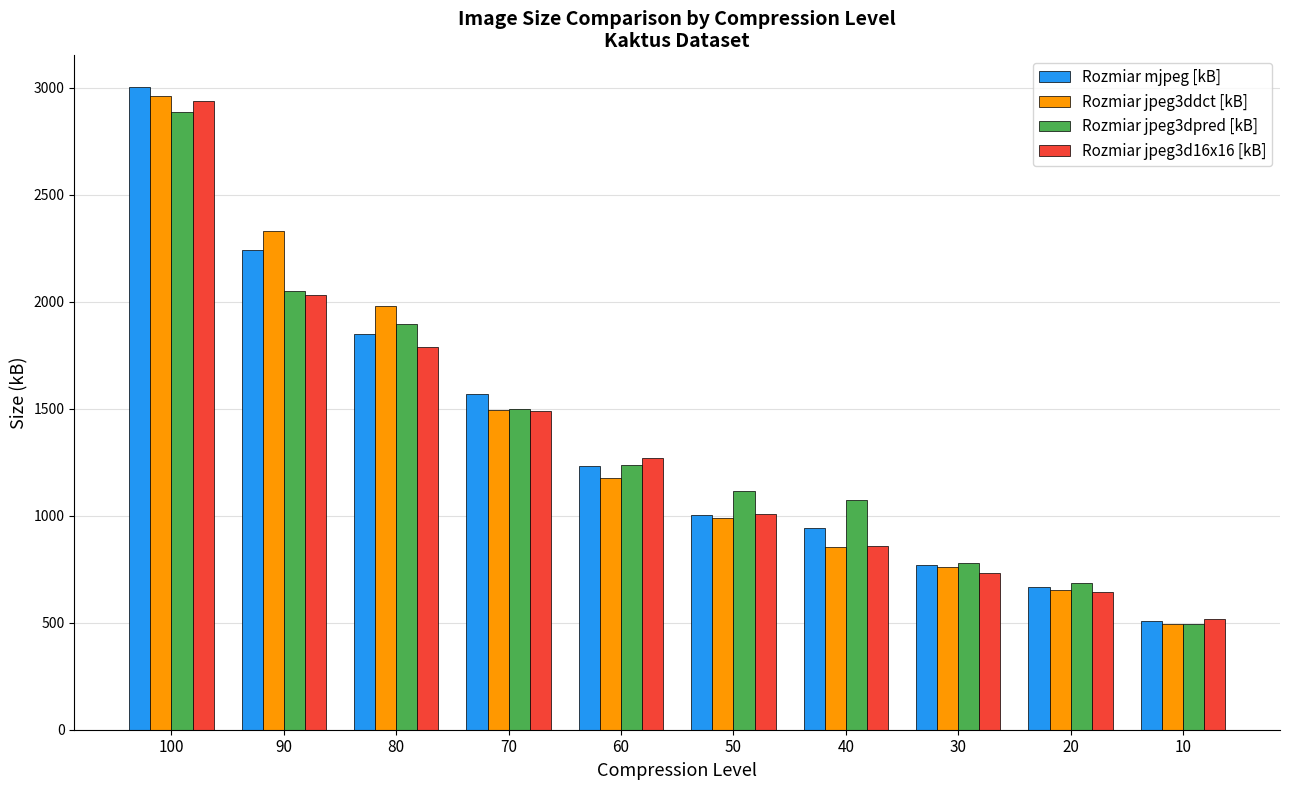

What are all the series names shown in the legend?

Rozmiar mjpeg [kB], Rozmiar jpeg3ddct [kB], Rozmiar jpeg3dpred [kB], Rozmiar jpeg3d16x16 [kB]